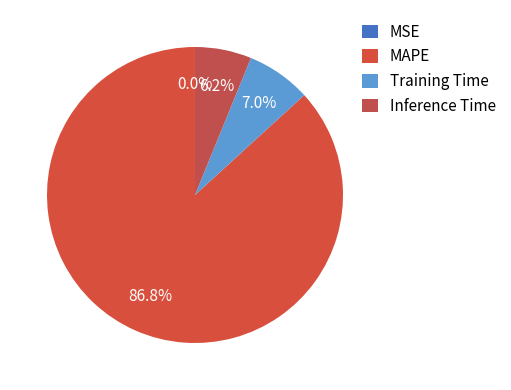

Which category has the smallest portion of the pie?

MSE